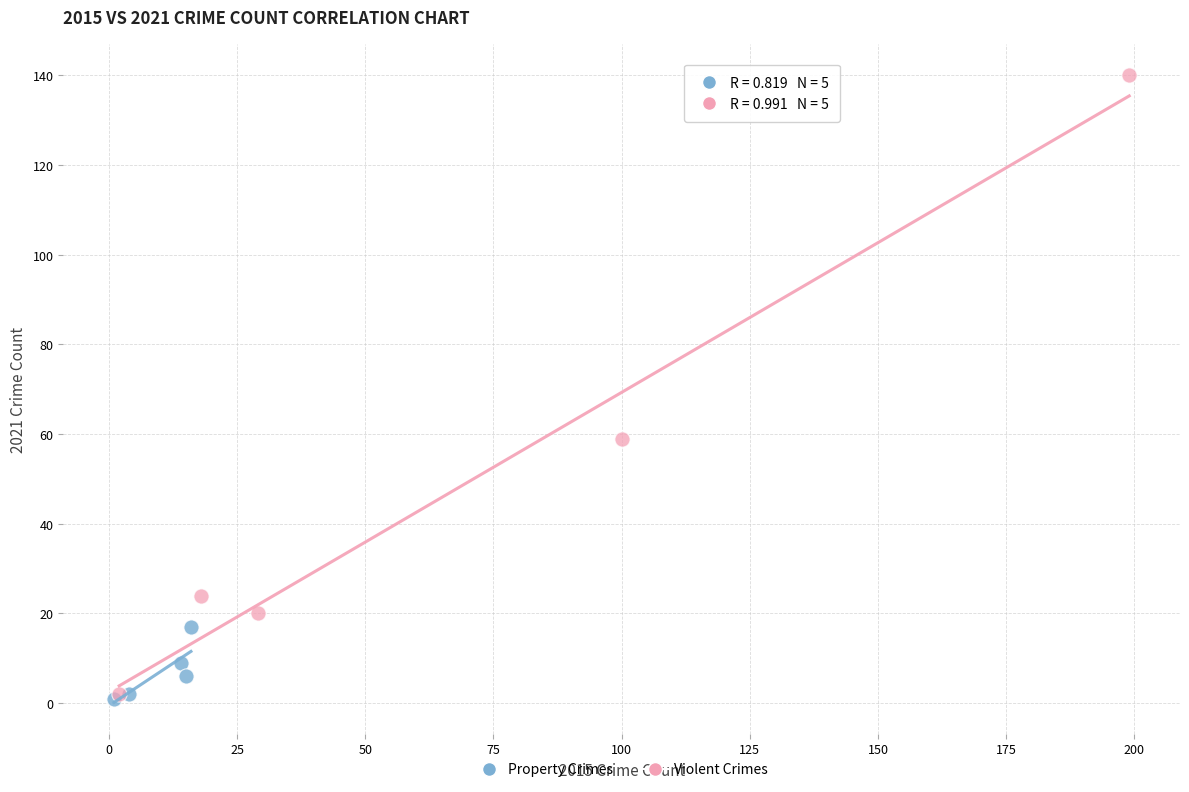

Which series reaches the maximum Y coordinate?

Violent Crimes